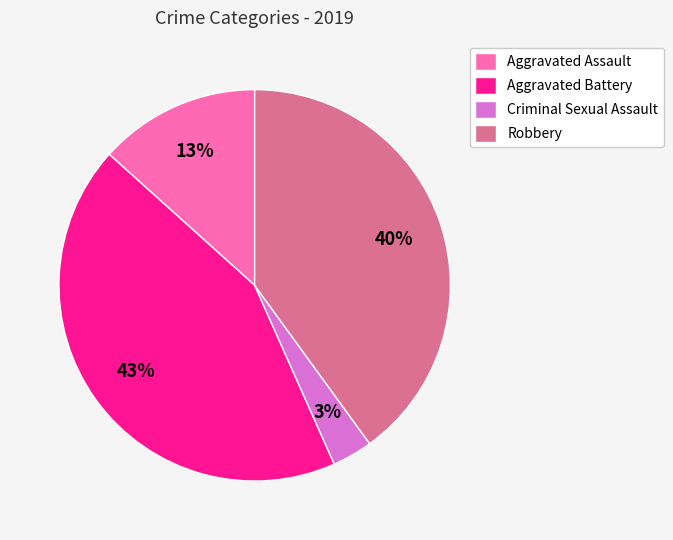

To the nearest percent, what is the average slice percentage?

25%